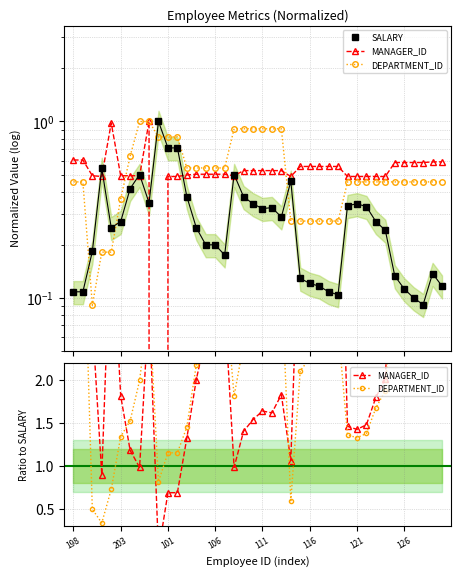

What are all the series names shown in the legend?

SALARY, MANAGER_ID, DEPARTMENT_ID